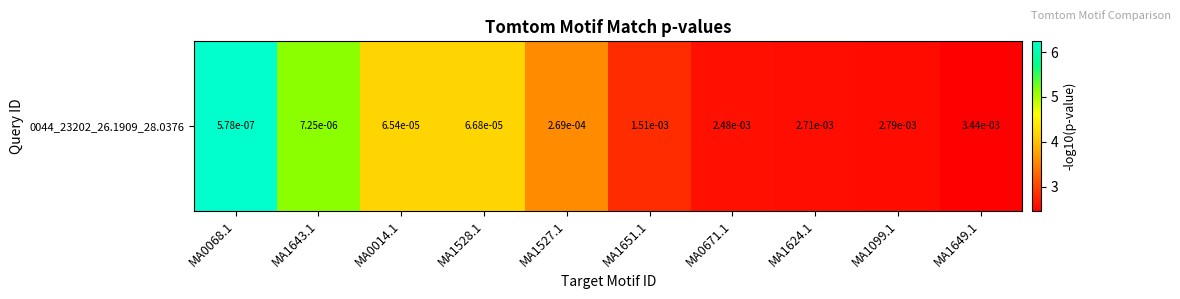

Reading left to right, what are all the values shown in this chart?

MA0068.1=6.2	MA1643.1=5.1	MA0014.1=4.2	MA1528.1=4.2	MA1527.1=3.6	MA1651.1=2.8	MA0671.1=2.6	MA1624.1=2.6	MA1099.1=2.6	MA1649.1=2.5